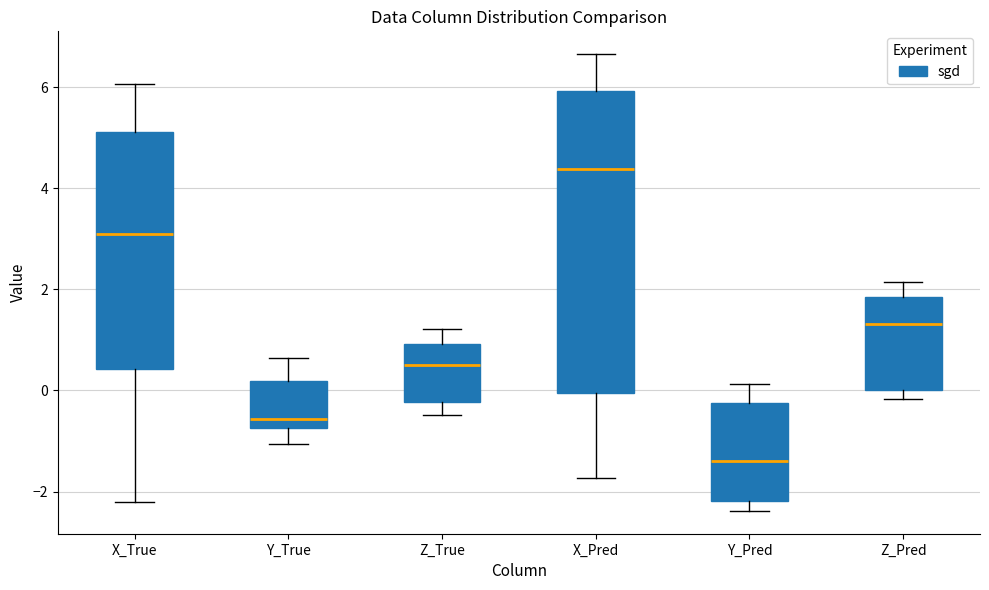

Reading left to right, transcribe this box plot: for each box, give where its median line is, the range the box spans, and where its two whiskers end, as read against the y-axis. The values are not printed on the chart, so give them approximately, as read against the axis.

X_True: median 3.0, box 0.4 to 5.2, whiskers -2.2 to 6.0
Y_True: median -0.6, box -0.8 to 0.2, whiskers -1.0 to 0.6
Z_True: median 0.4, box -0.2 to 1.0, whiskers -0.4 to 1.2
X_Pred: median 4.4, box 0.0 to 6.0, whiskers -1.8 to 6.6
Y_Pred: median -1.4, box -2.2 to -0.2, whiskers -2.4 to 0.2
Z_Pred: median 1.4, box 0.0 to 1.8, whiskers -0.2 to 2.2